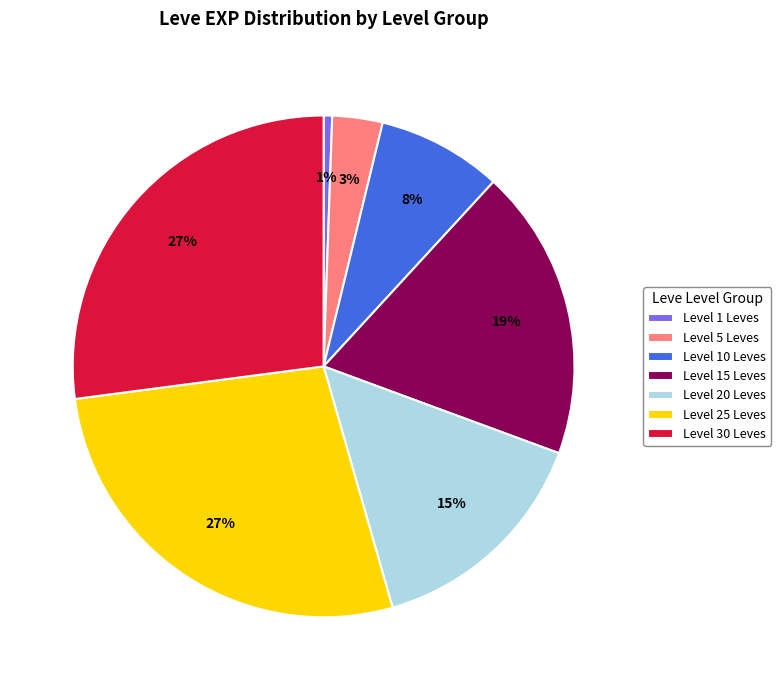

How many slices are in this pie chart?

7